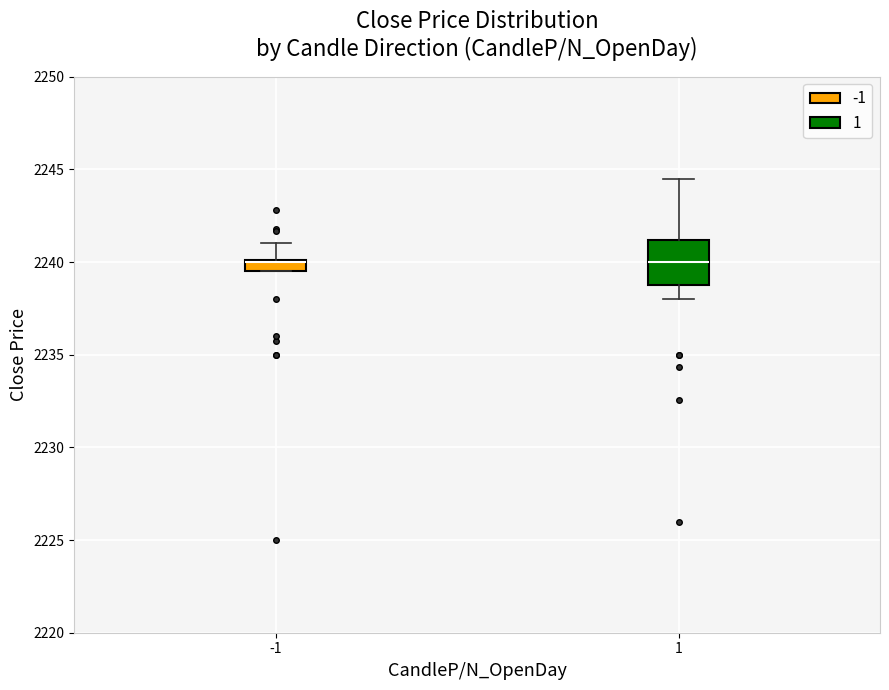

Where does the upper whisker of the box at x = -1 end on the y-axis? The values are not printed on the chart, so give them approximately, as read against the axis.

2241.0